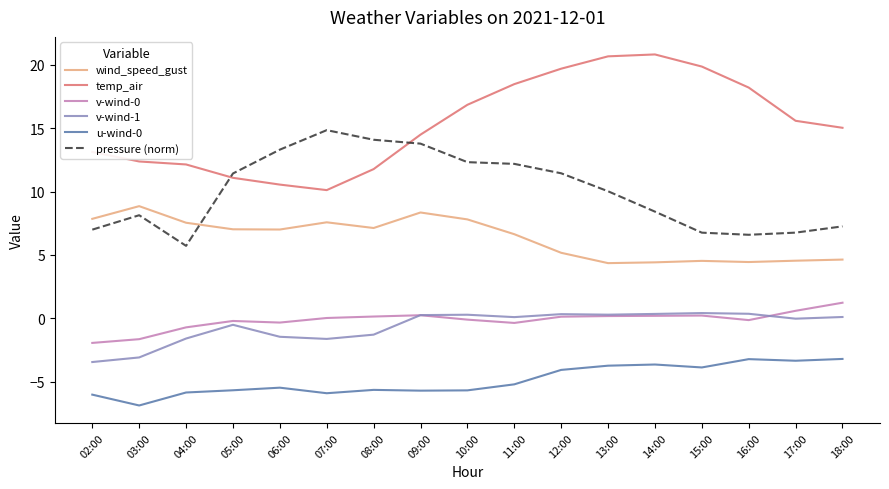

In v-wind-1, how many points are higher than both neighbors (excluding endpoints)?

4